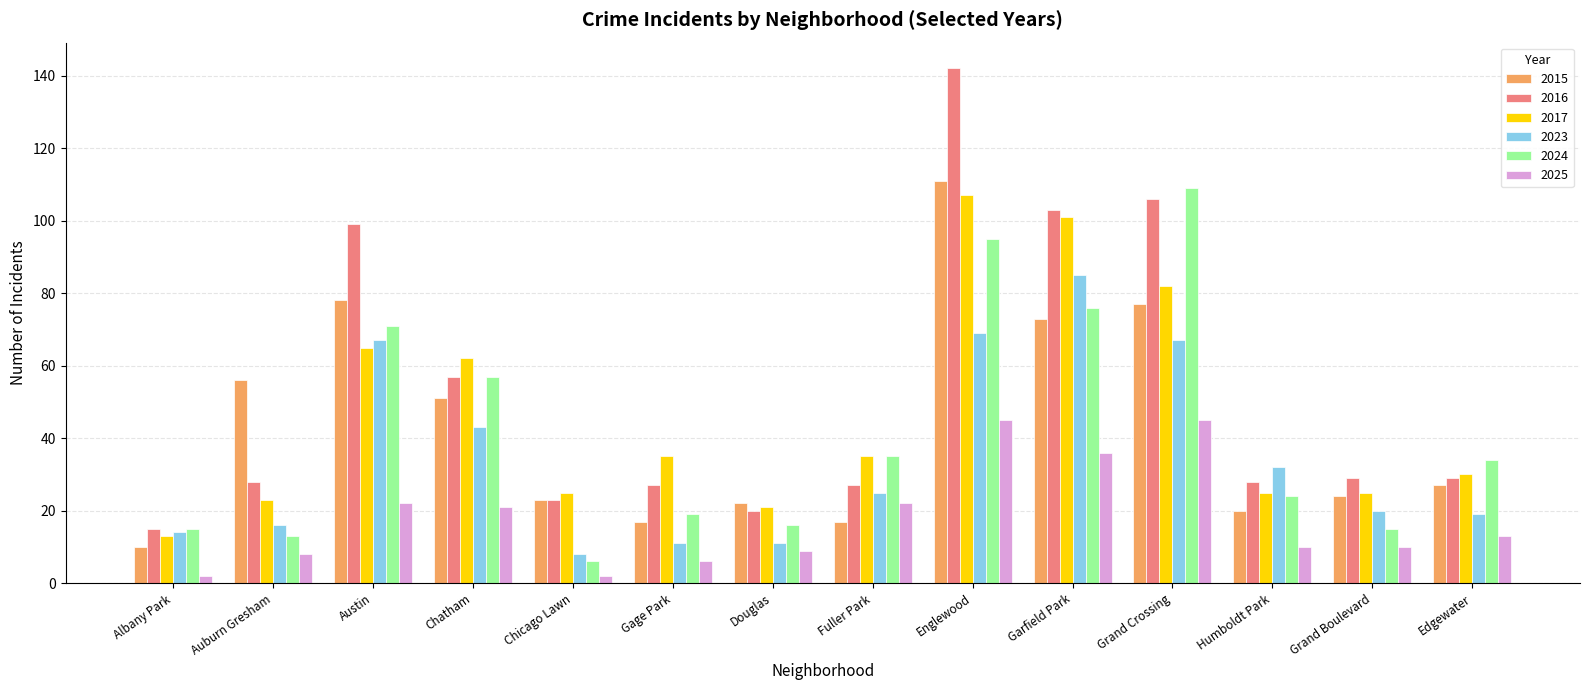

What is the sum of all 2024 values?

585